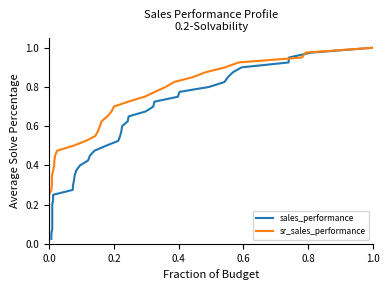

At which category is the sum across all series the highest?

1.0